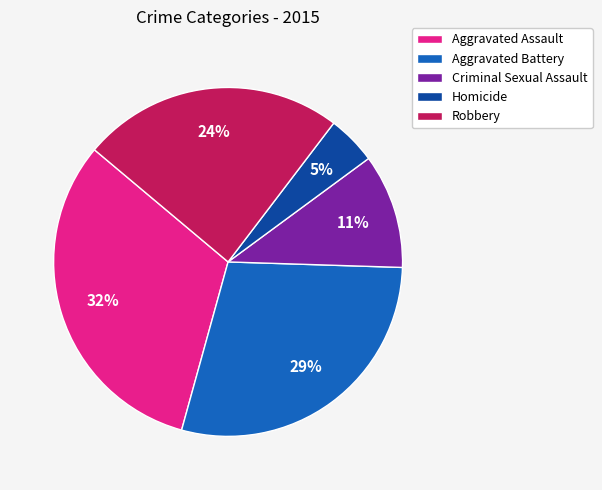

To the nearest percent, what is the difference between the Criminal Sexual Assault and Homicide slice percentages?

6%